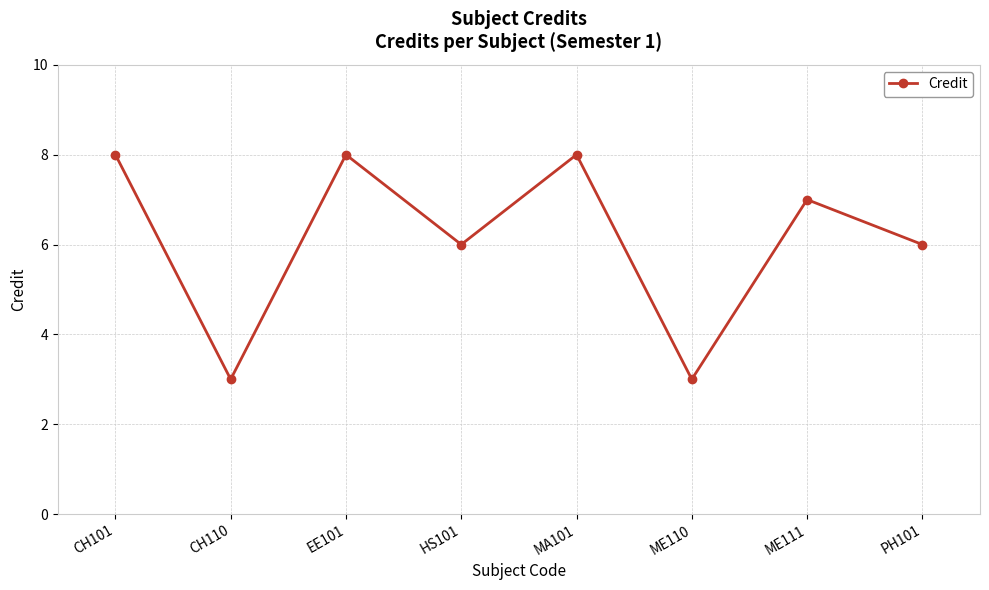

Where does the data first go above 7?

CH101